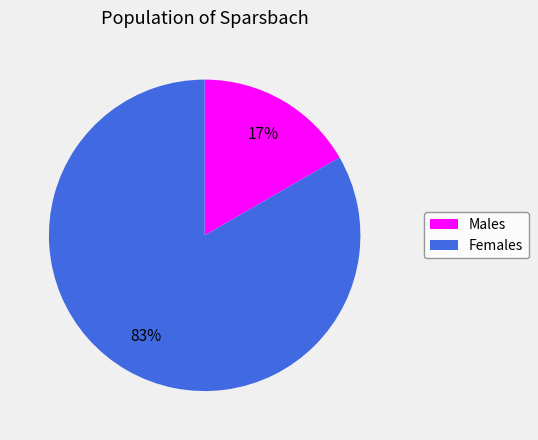

To the nearest percent, what percentage of the pie is Males?

17%